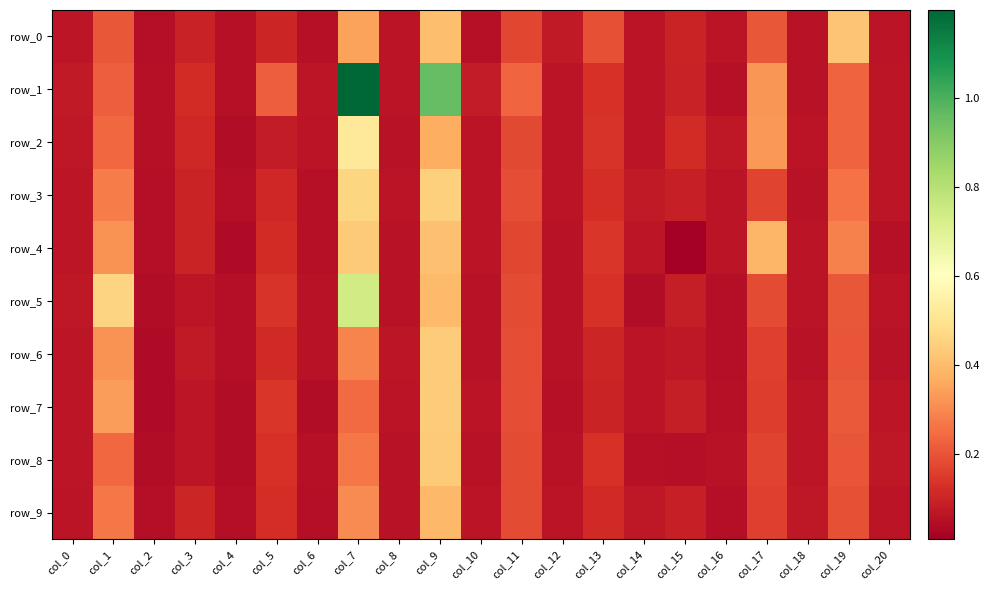

What is the sum of all row_9 values?

2.6